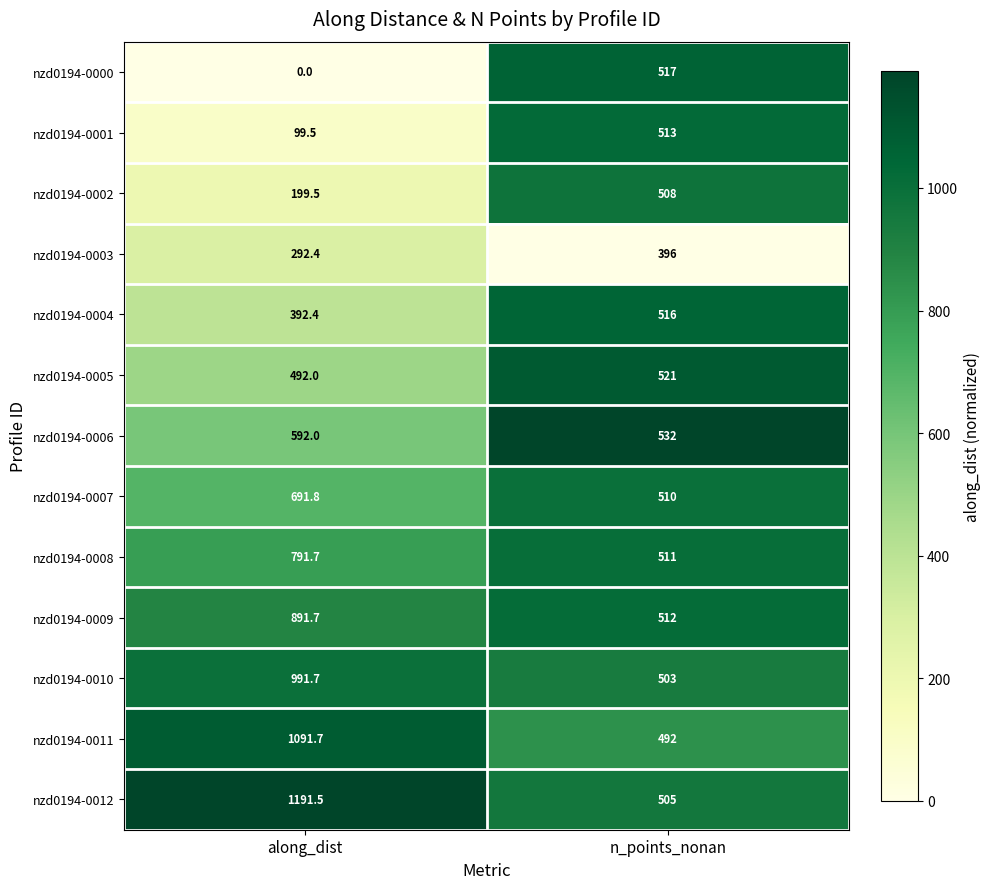

Is it true that nzd0194-0000 equals 803.1 at n_points_nonan?

False